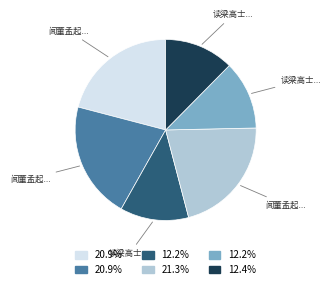

Is there any slice that represents more than half of the pie?

No